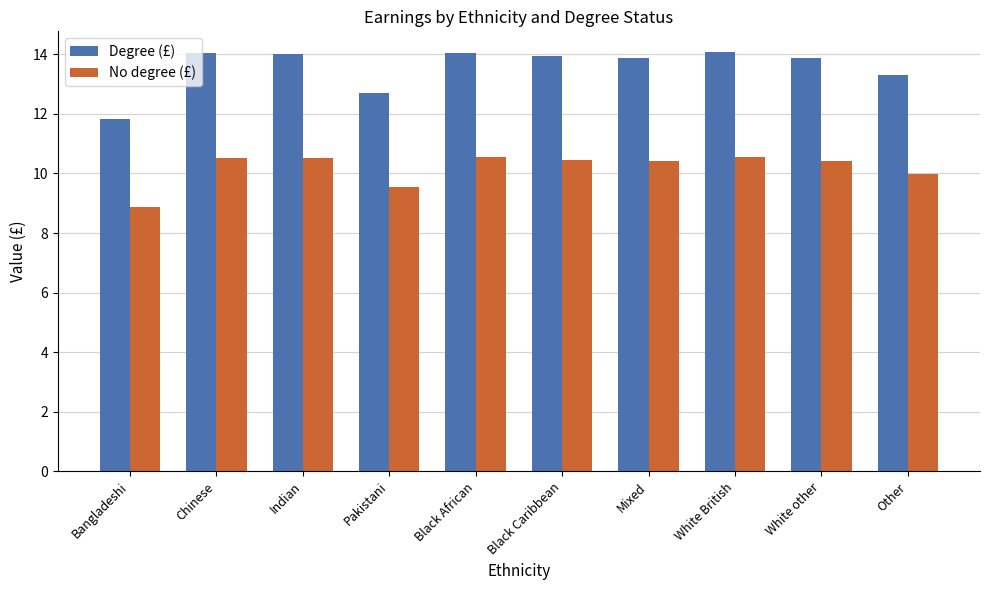

How many bars are there in each group?

2